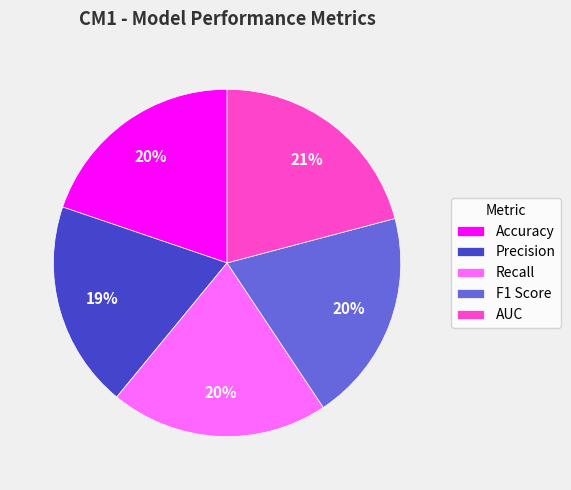

Which slice is the largest?

AUC